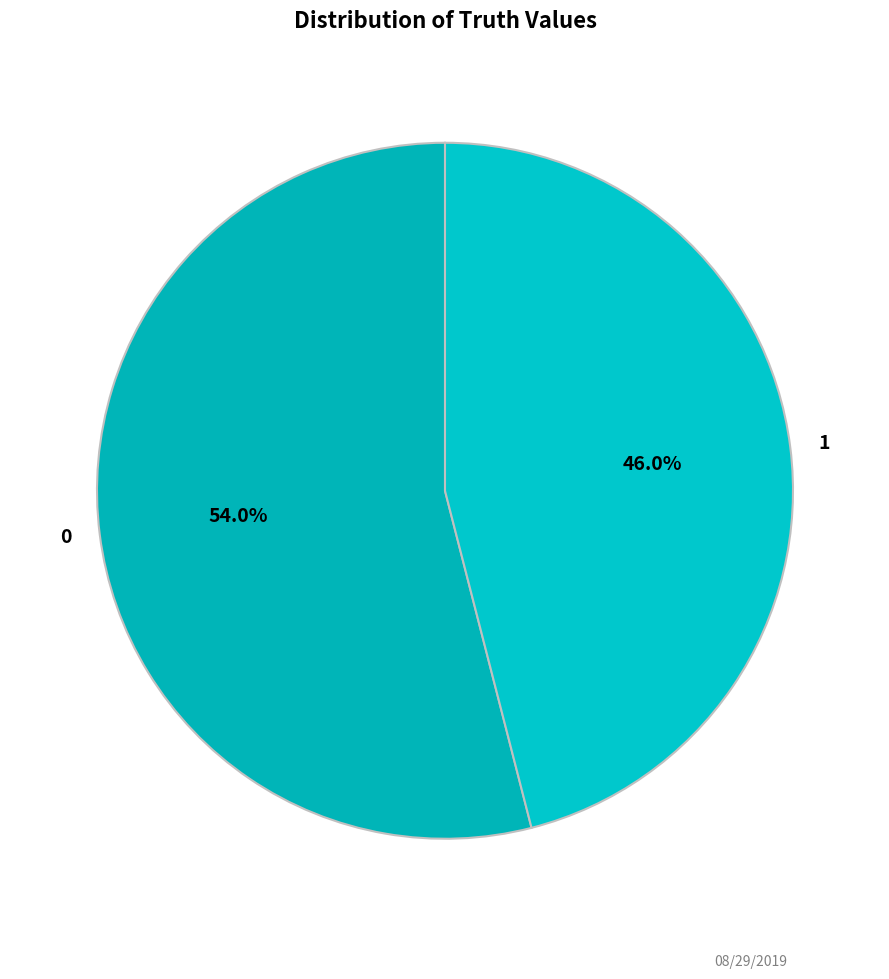

Count the number of slices in the pie.

2